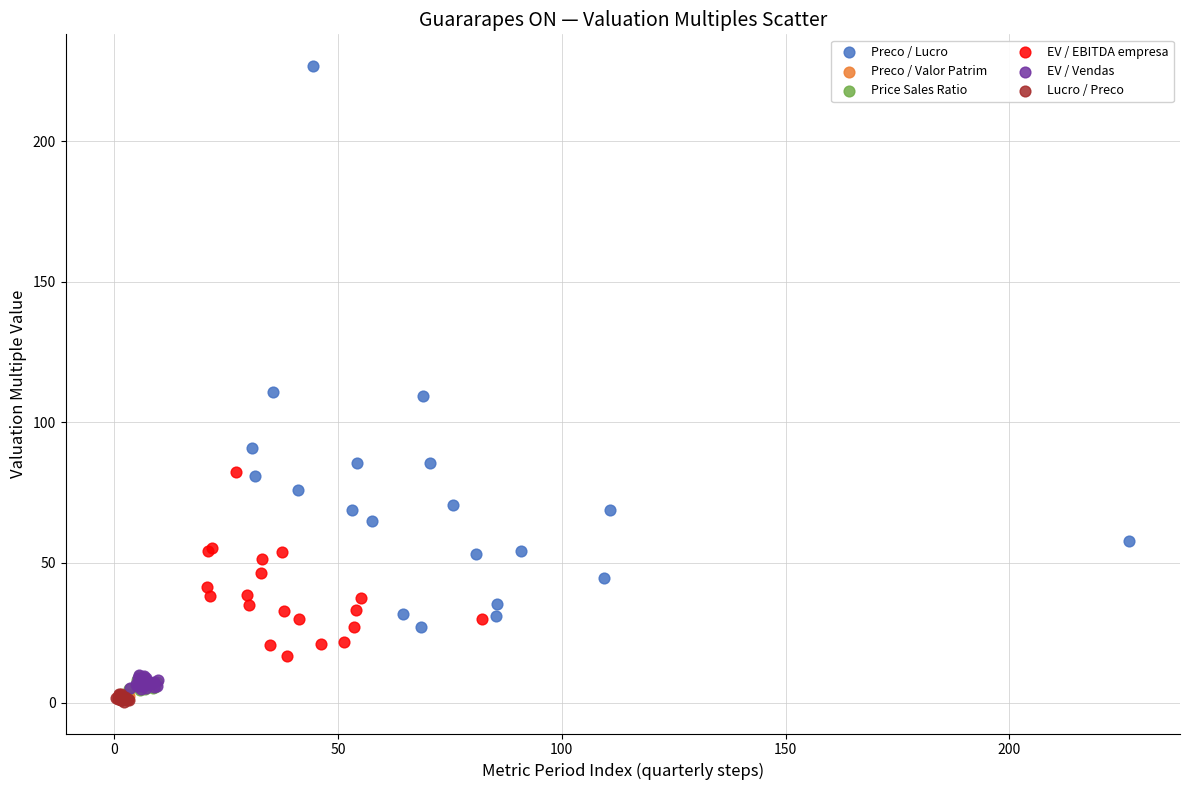

Which series has the largest Y range (max minus min)?

Preco / Lucro